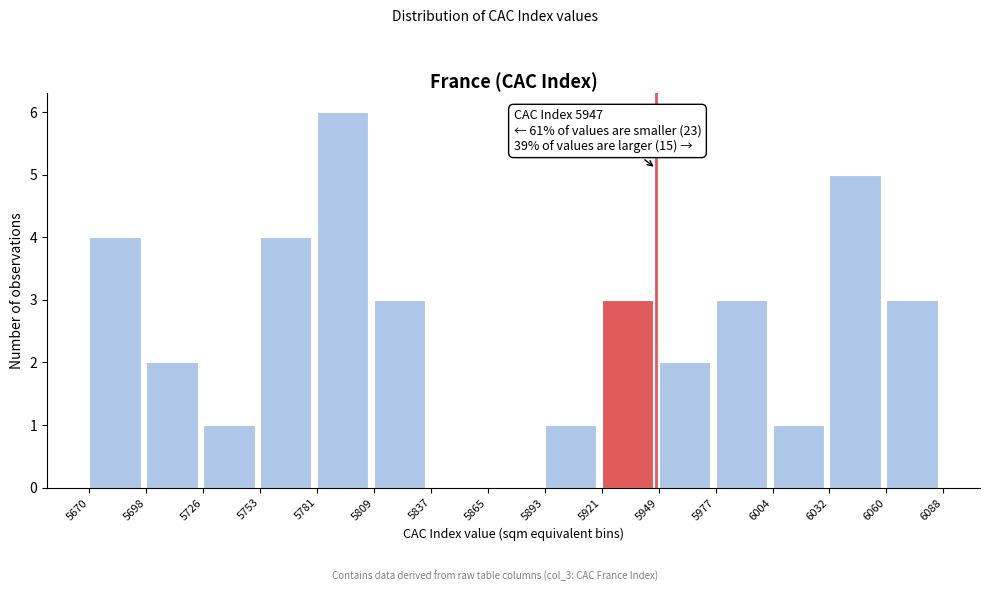

Over which range of the x-axis is the bar tallest?

5781 to 5809